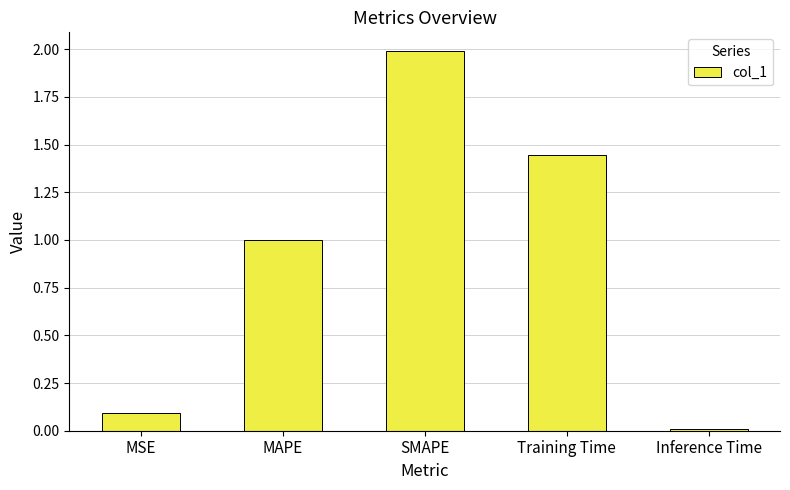

List the labels in order of value, smallest first.

Inference Time, MSE, MAPE, Training Time, SMAPE